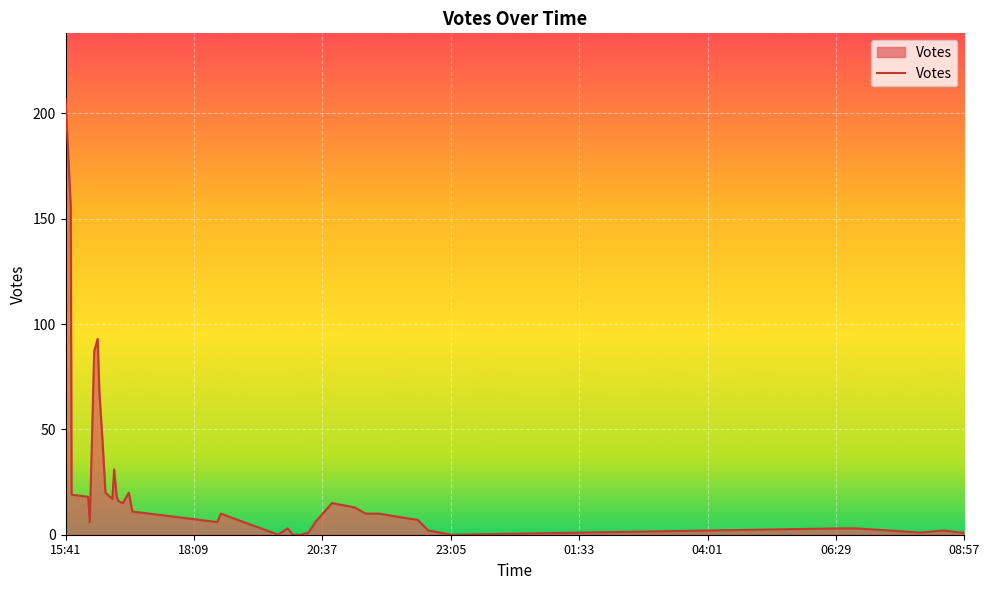

What is the maximum value shown in the chart?

207